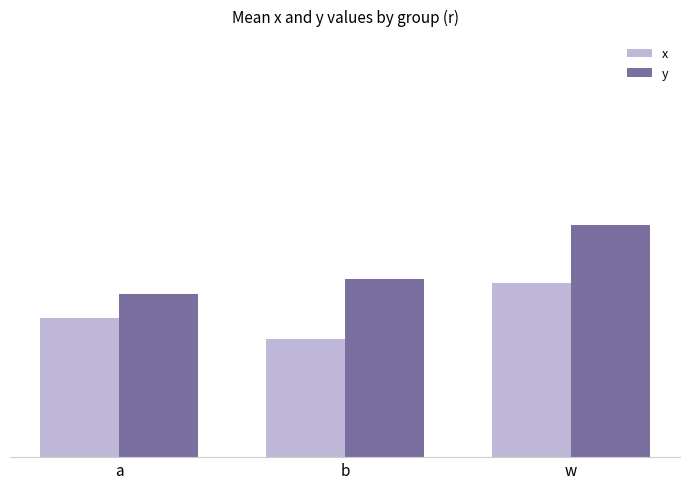

What position from the right is b?

2